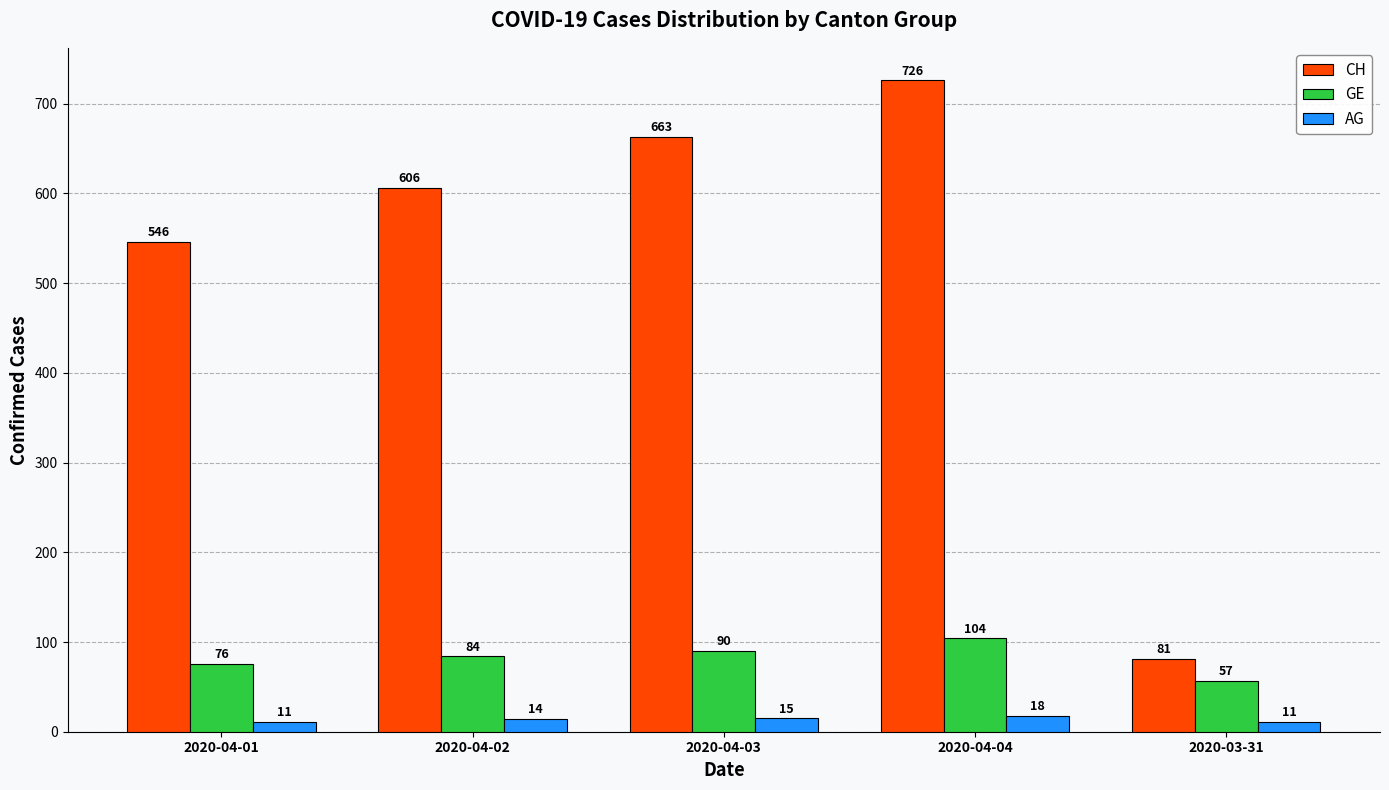

Which category has the lowest value in the CH series?

2020-03-31